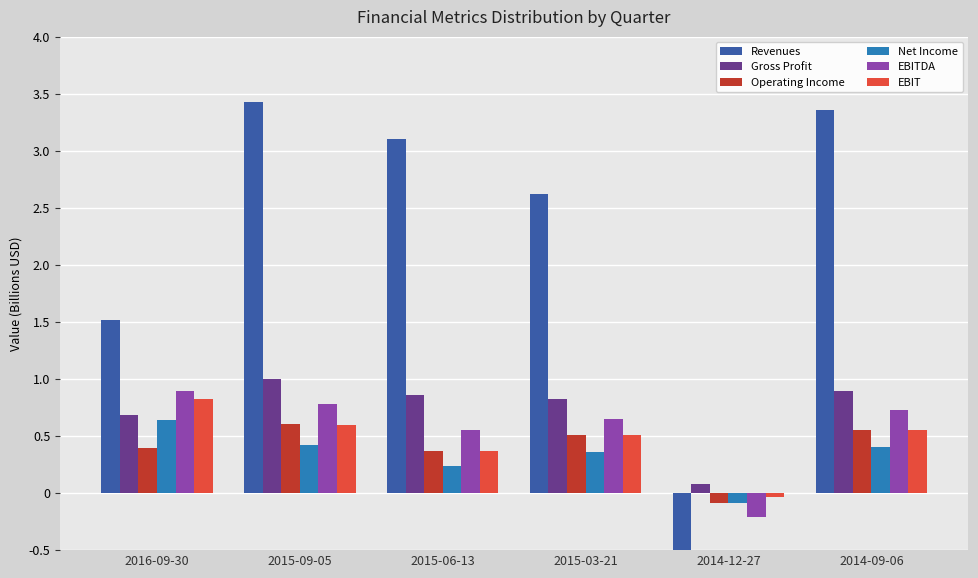

What is the maximum value for Net Income?

0.6